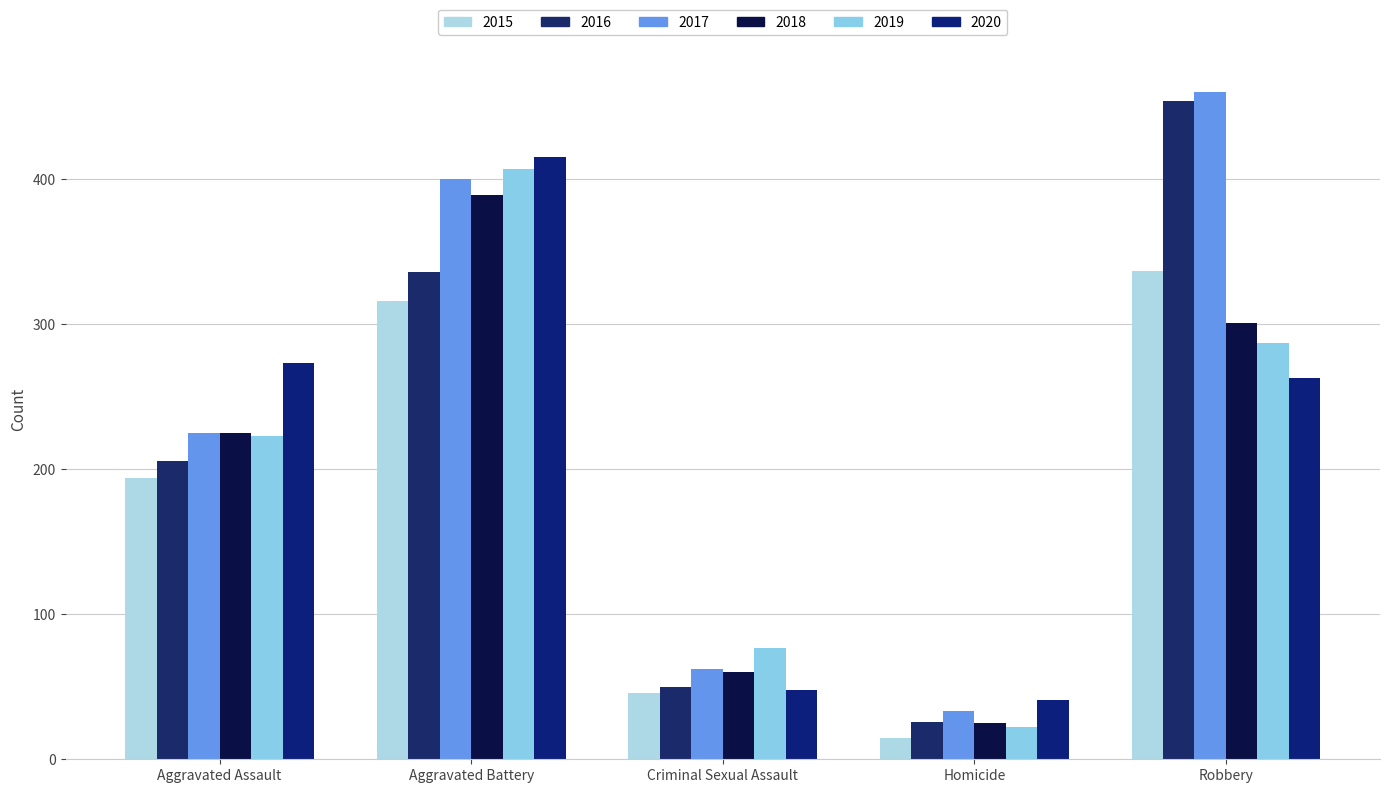

Reading left to right, transcribe all the data shown in this chart.

2015: Aggravated Assault=194	Aggravated Battery=316	Criminal Sexual Assault=46	Homicide=15	Robbery=337
2016: Aggravated Assault=206	Aggravated Battery=336	Criminal Sexual Assault=50	Homicide=26	Robbery=454
2017: Aggravated Assault=225	Aggravated Battery=400	Criminal Sexual Assault=62	Homicide=33	Robbery=460
2018: Aggravated Assault=225	Aggravated Battery=389	Criminal Sexual Assault=60	Homicide=25	Robbery=301
2019: Aggravated Assault=223	Aggravated Battery=407	Criminal Sexual Assault=77	Homicide=22	Robbery=287
2020: Aggravated Assault=273	Aggravated Battery=415	Criminal Sexual Assault=48	Homicide=41	Robbery=263